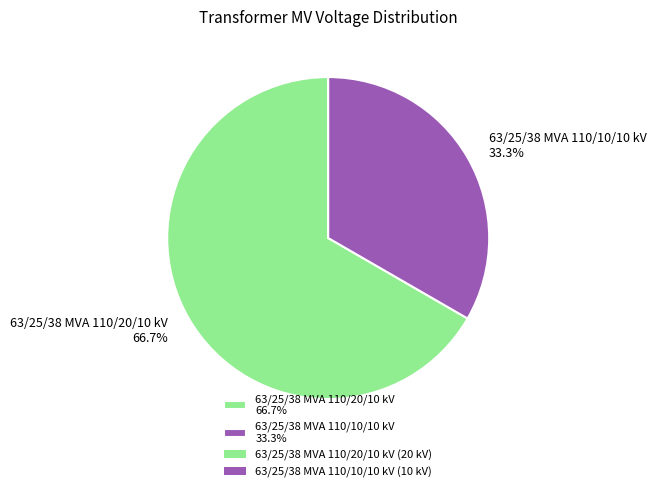

Rank the categories by value from highest to lowest.

63/25/38 MVA 110/20/10 kV, 63/25/38 MVA 110/10/10 kV